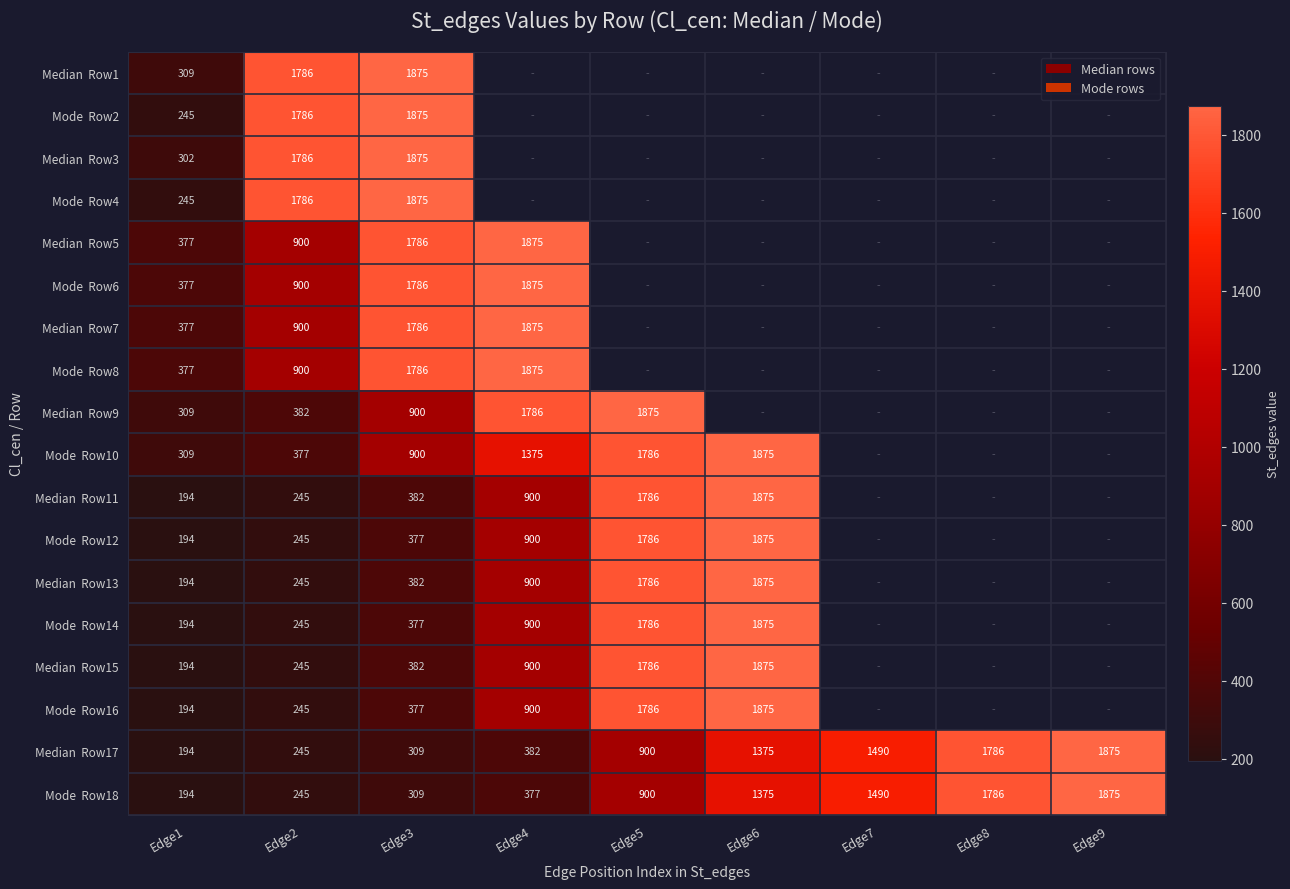

How many data points does each series have?

9